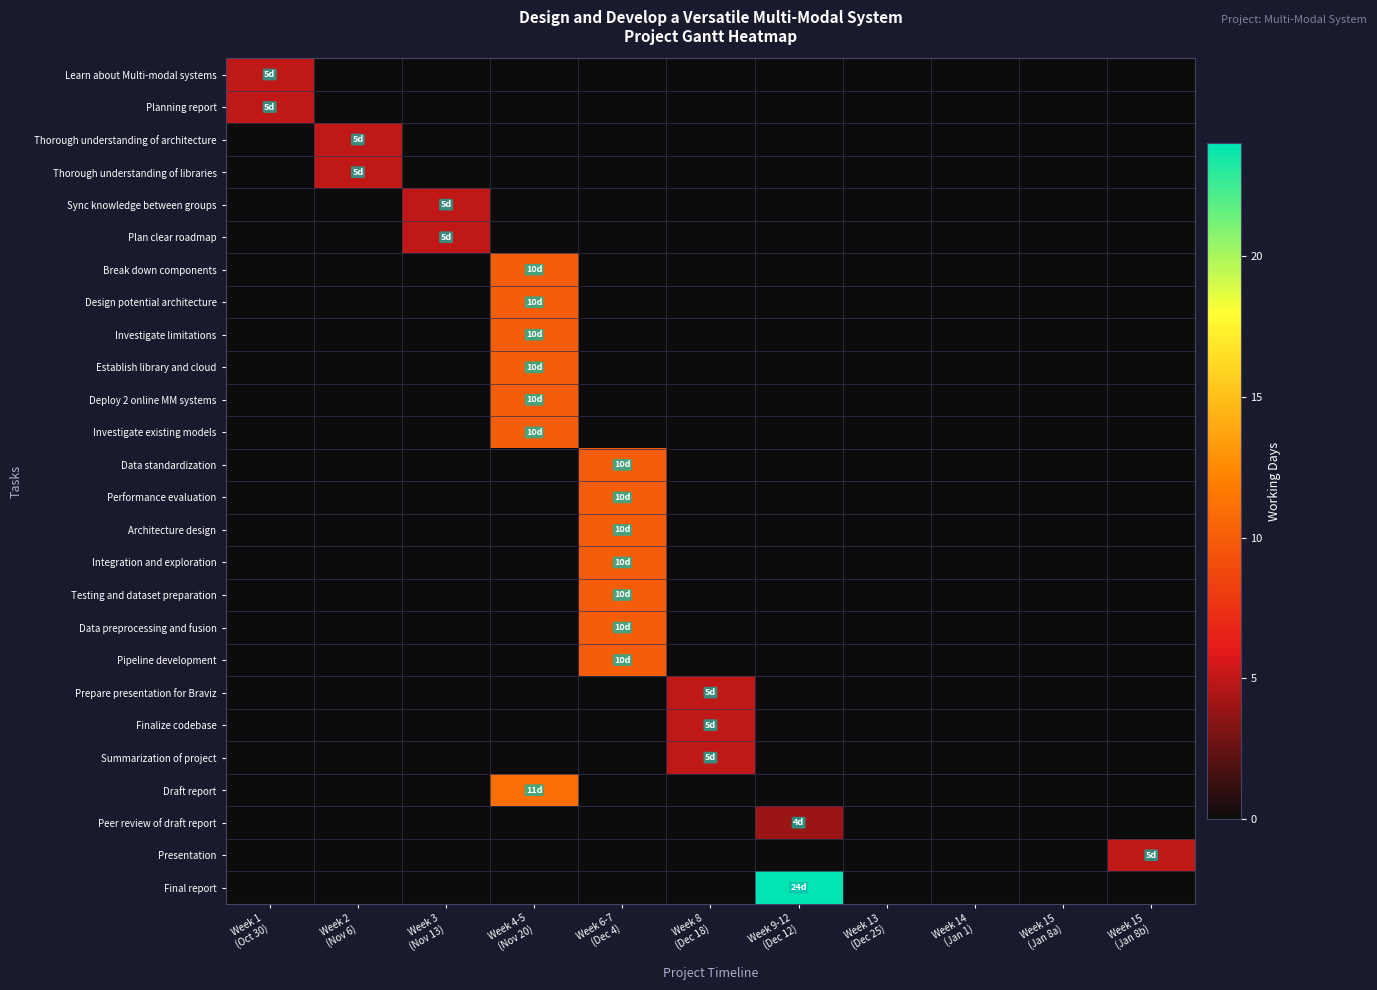

Which has a higher value, Week 2
(Nov 6) or Week 3
(Nov 13)?

Week 2
(Nov 6)